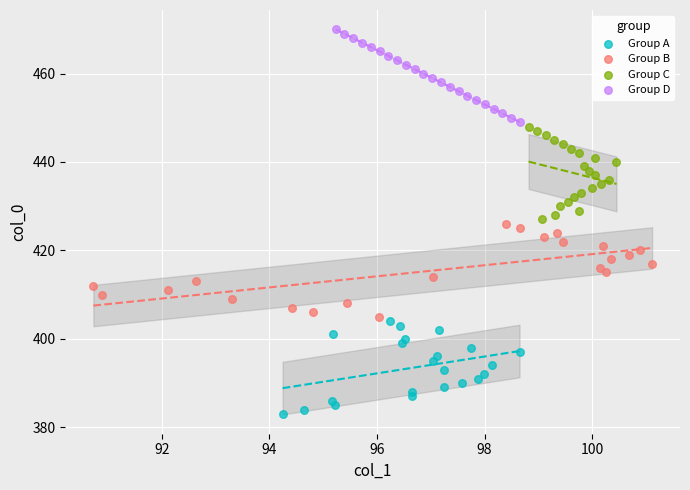

Which series contains the lowest Y value?

Group A